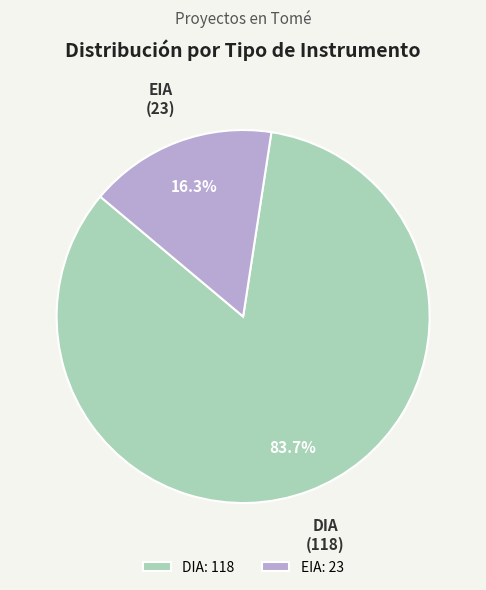

How many slices are in this pie chart?

2